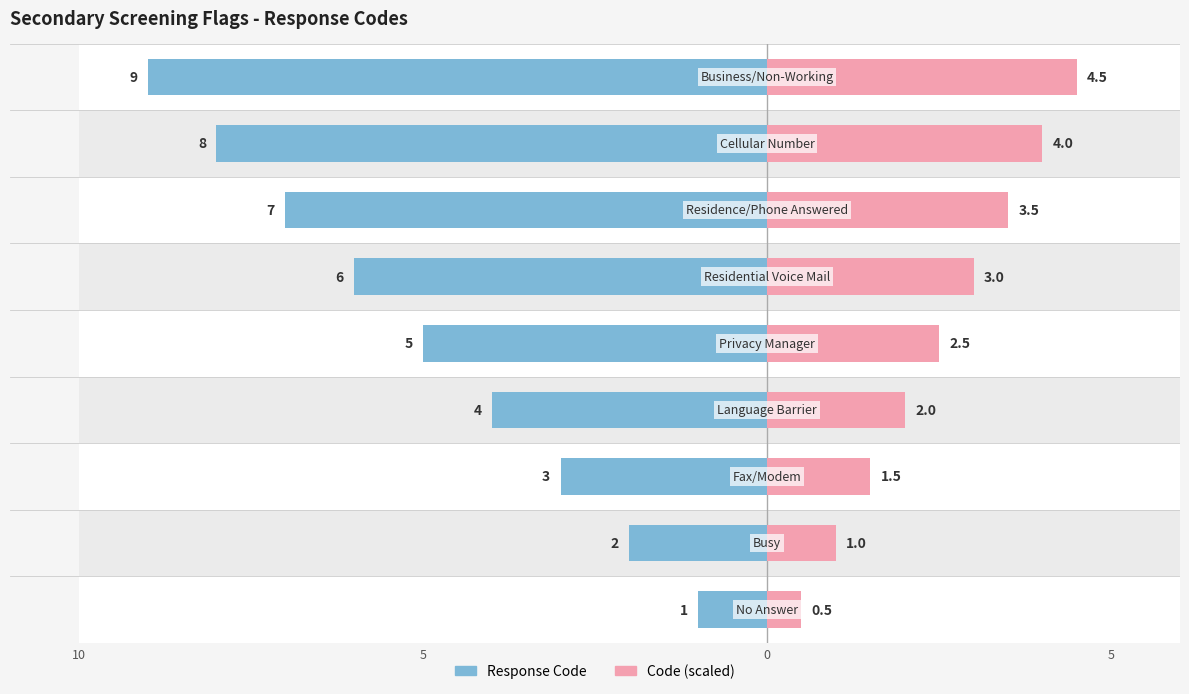

What is the average value of the Response Code series?

5.0